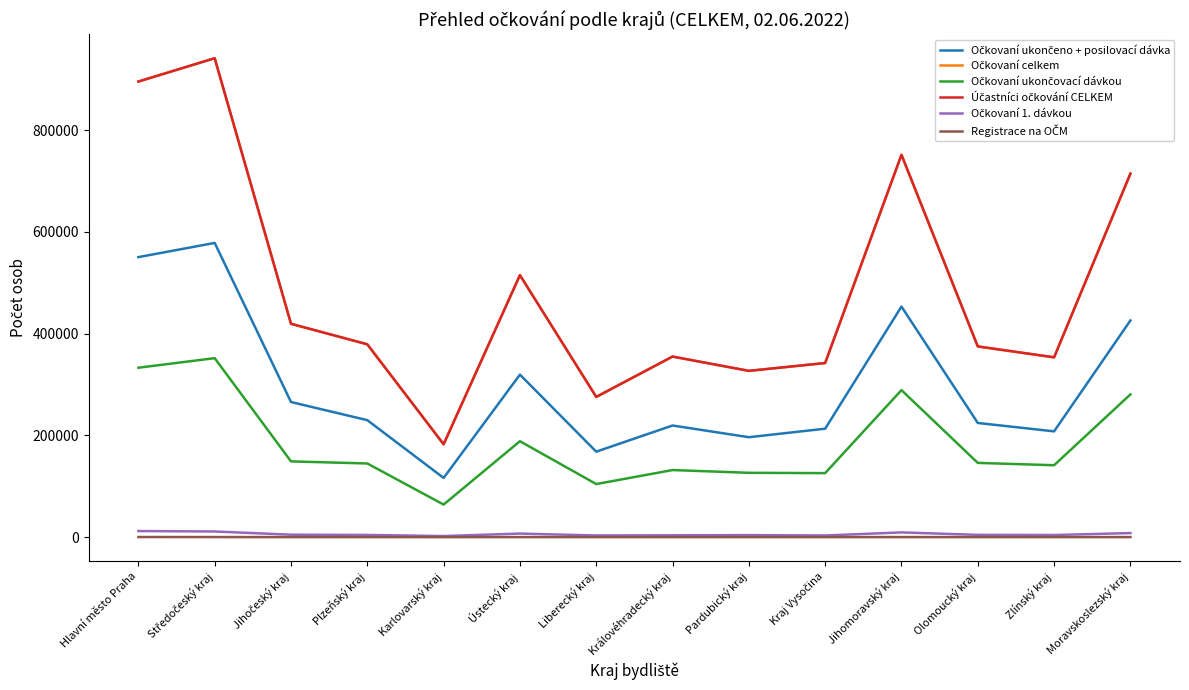

How many series are shown in this chart?

6